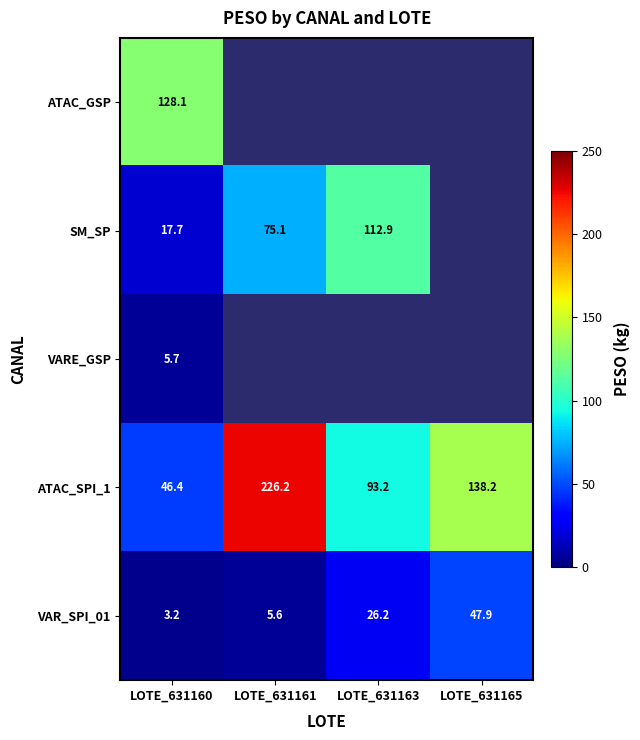

Which series has the largest range (max minus min)?

ATAC_SPI_1